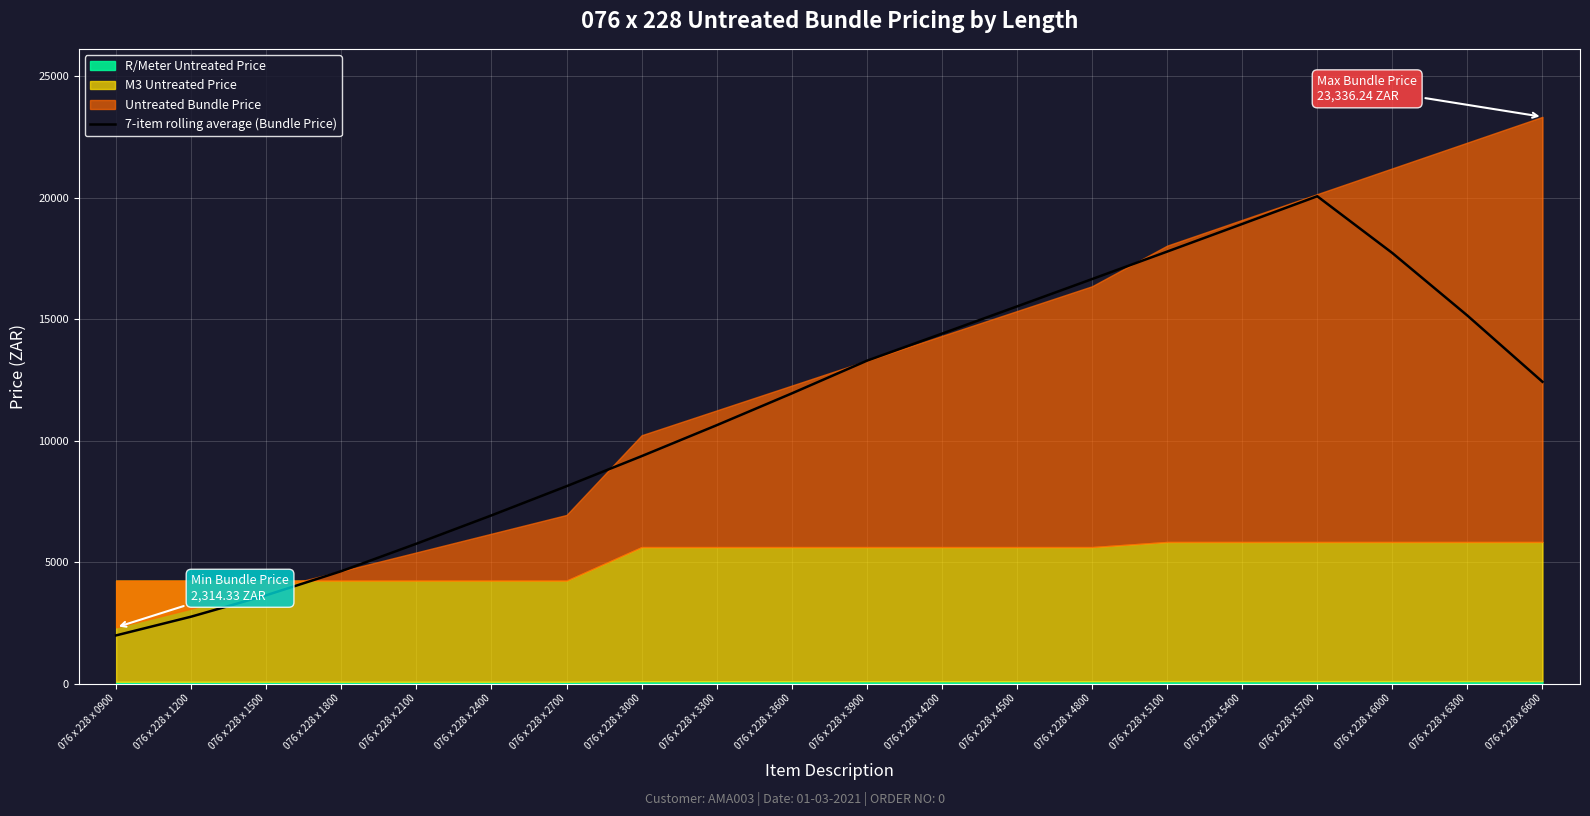

What is the highest value of the 7-item rolling average (Bundle Price) series?

20066.7